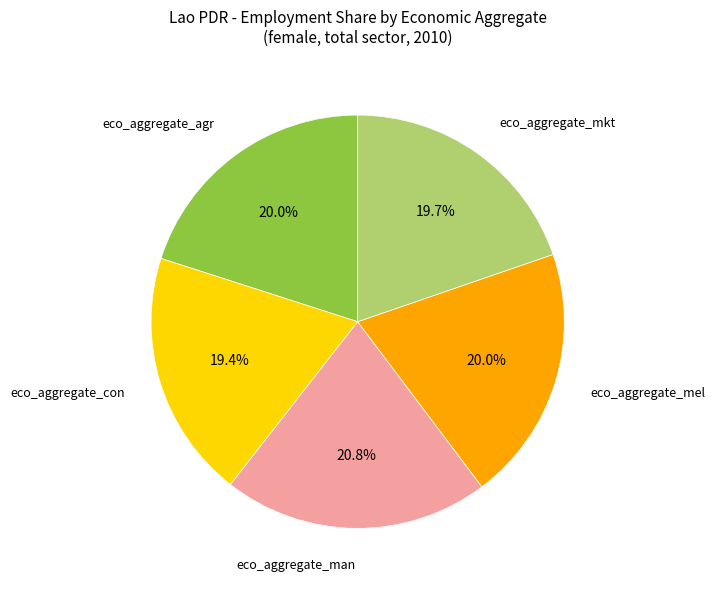

Which category has the biggest portion of the pie?

eco_aggregate_man